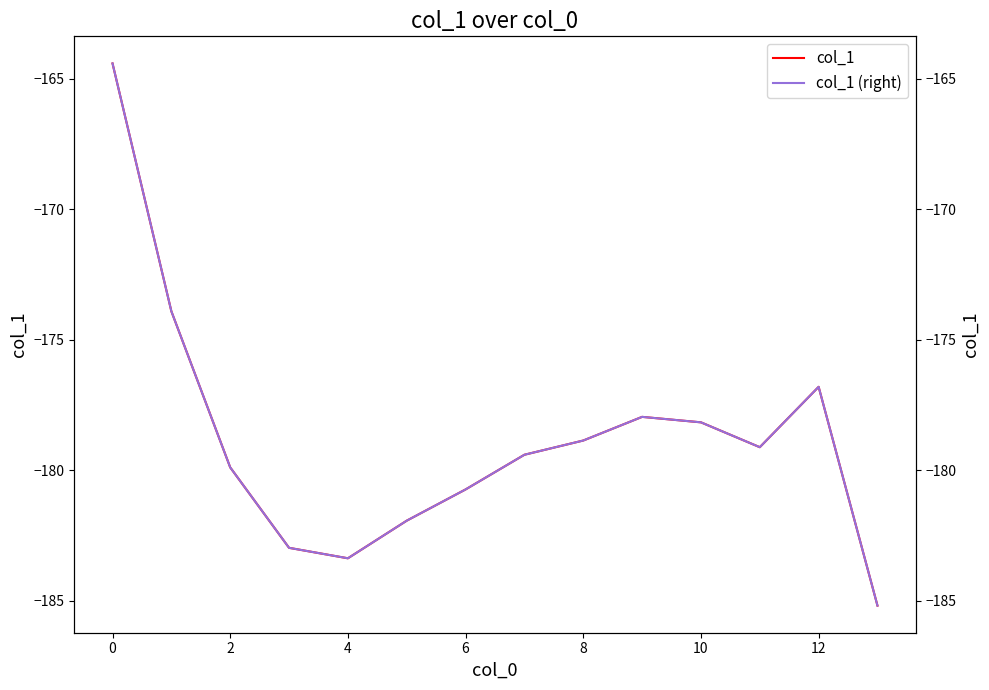

True or false: col_1 (right) and col_1 intersect in this chart.

False